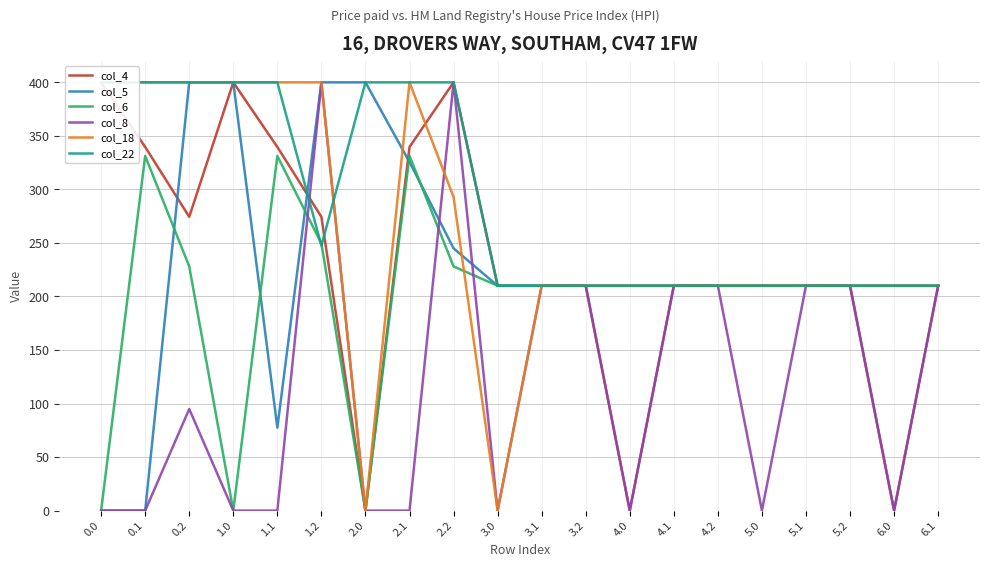

Reading left to right, extract all data points from this chart.

col_4: 0.0=400.0	0.1=339.6	0.2=274.4	1.0=400.0	1.1=339.6	1.2=274.4	2.0=0.0	2.1=339.6	2.2=400.0	3.0=210.0	3.1=210.0	3.2=210.0	4.0=0.0	4.1=210.0	4.2=210.0	5.0=210.0	5.1=210.0	5.2=210.0	6.0=0.0	6.1=210.0
col_5: 0.0=0.0	0.1=0.0	0.2=400.0	1.0=400.0	1.1=77.4	1.2=400.0	2.0=400.0	2.1=325.6	2.2=245.0	3.0=210.0	3.1=210.0	3.2=210.0	4.0=210.0	4.1=210.0	4.2=210.0	5.0=210.0	5.1=210.0	5.2=210.0	6.0=210.0	6.1=210.0
col_6: 0.0=0.0	0.1=331.3	0.2=228.1	1.0=0.0	1.1=331.3	1.2=249.5	2.0=0.0	2.1=331.3	2.2=228.1	3.0=210.0	3.1=210.0	3.2=210.0	4.0=210.0	4.1=210.0	4.2=210.0	5.0=210.0	5.1=210.0	5.2=210.0	6.0=210.0	6.1=210.0
col_8: 0.0=0.0	0.1=0.0	0.2=94.9	1.0=0.0	1.1=0.0	1.2=400.0	2.0=0.0	2.1=0.0	2.2=400.0	3.0=0.0	3.1=210.0	3.2=210.0	4.0=0.0	4.1=210.0	4.2=210.0	5.0=0.0	5.1=210.0	5.2=210.0	6.0=0.0	6.1=210.0
col_18: 0.0=400.0	0.1=400.0	0.2=400.0	1.0=400.0	1.1=400.0	1.2=400.0	2.0=0.0	2.1=400.0	2.2=293.0	3.0=0.0	3.1=210.0	3.2=210.0	4.0=210.0	4.1=210.0	4.2=210.0	5.0=210.0	5.1=210.0	5.2=210.0	6.0=210.0	6.1=210.0
col_22: 0.0=400.0	0.1=400.0	0.2=400.0	1.0=400.0	1.1=400.0	1.2=247.4	2.0=400.0	2.1=400.0	2.2=400.0	3.0=210.0	3.1=210.0	3.2=210.0	4.0=210.0	4.1=210.0	4.2=210.0	5.0=210.0	5.1=210.0	5.2=210.0	6.0=210.0	6.1=210.0